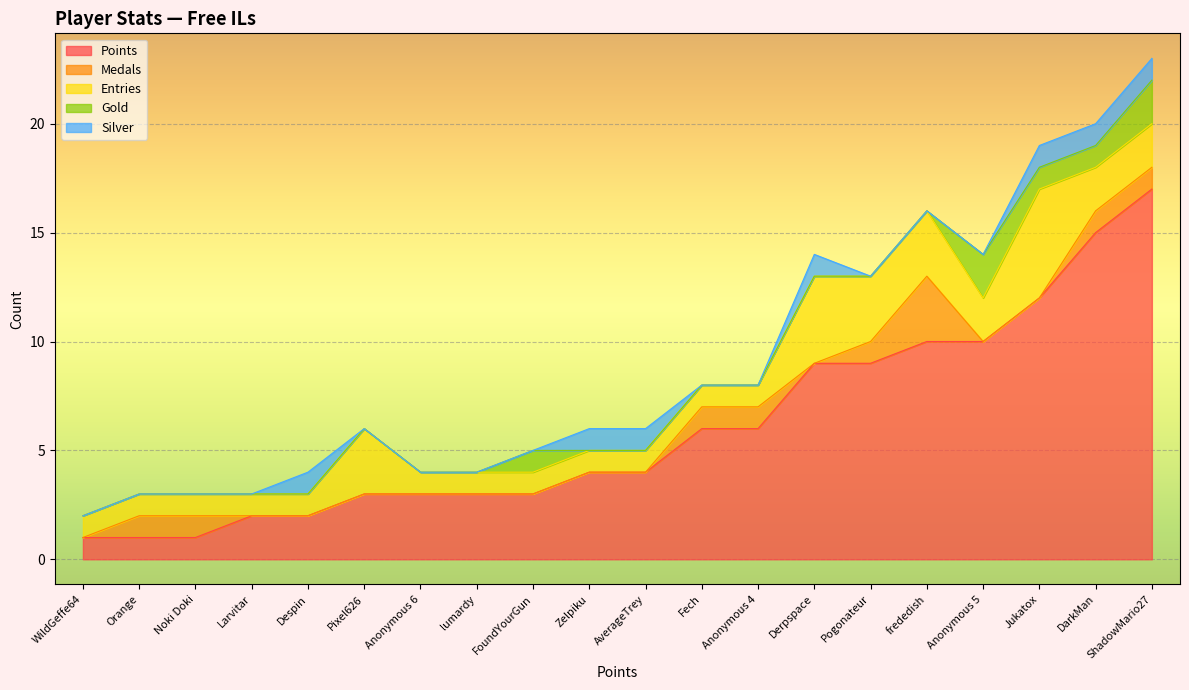

Which series has the largest range (max minus min)?

Points